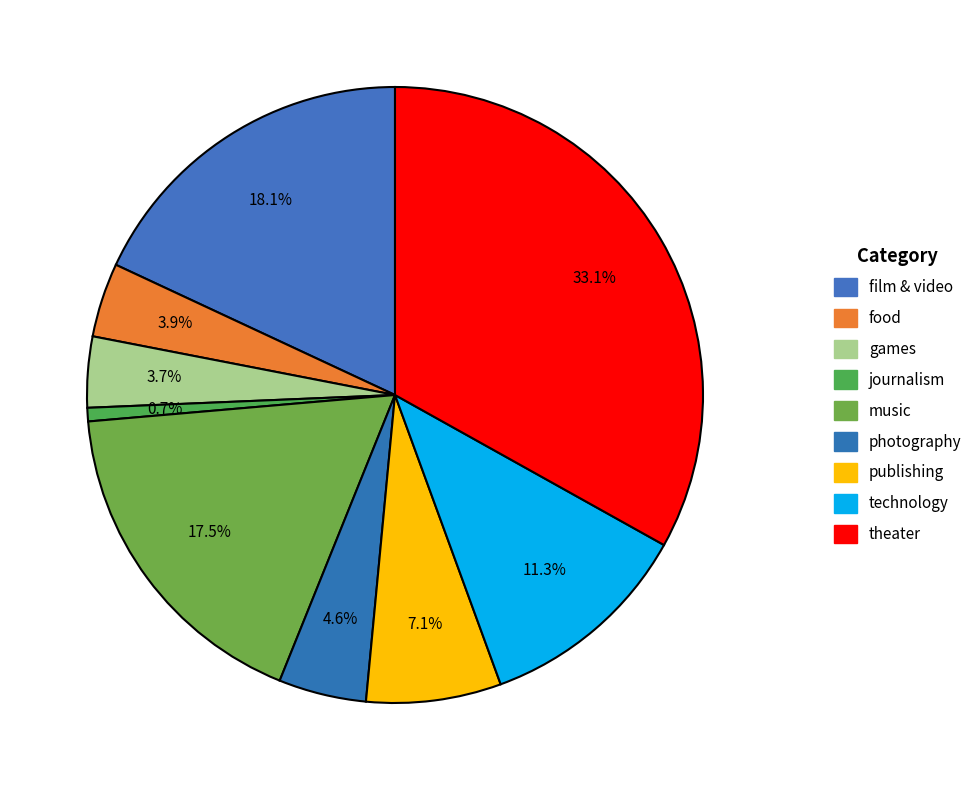

Does any single category account for the majority?

No